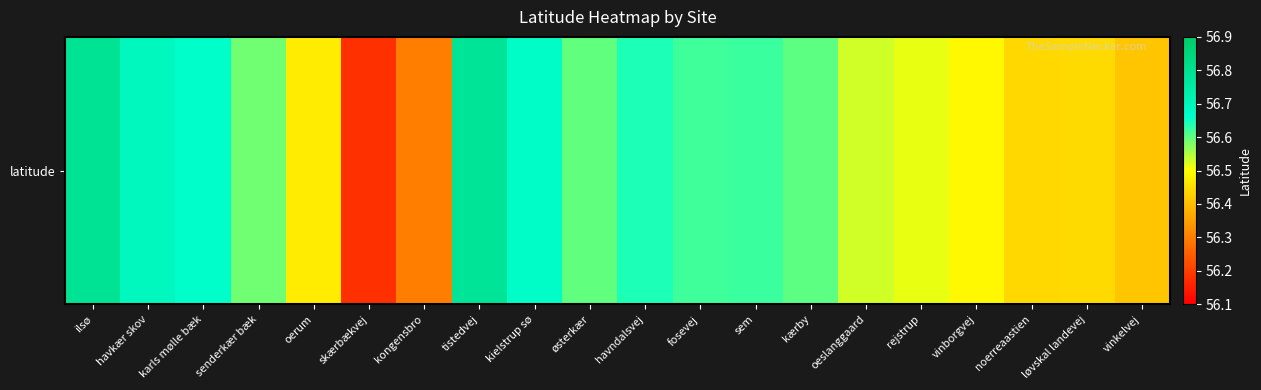

Count the values in the range 56 to 57.

20